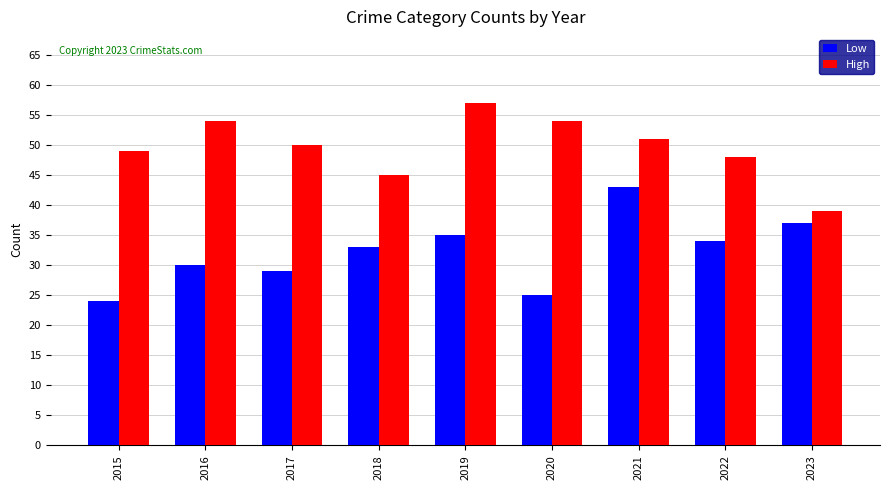

What is the difference between the highest and lowest values at 2017?

21